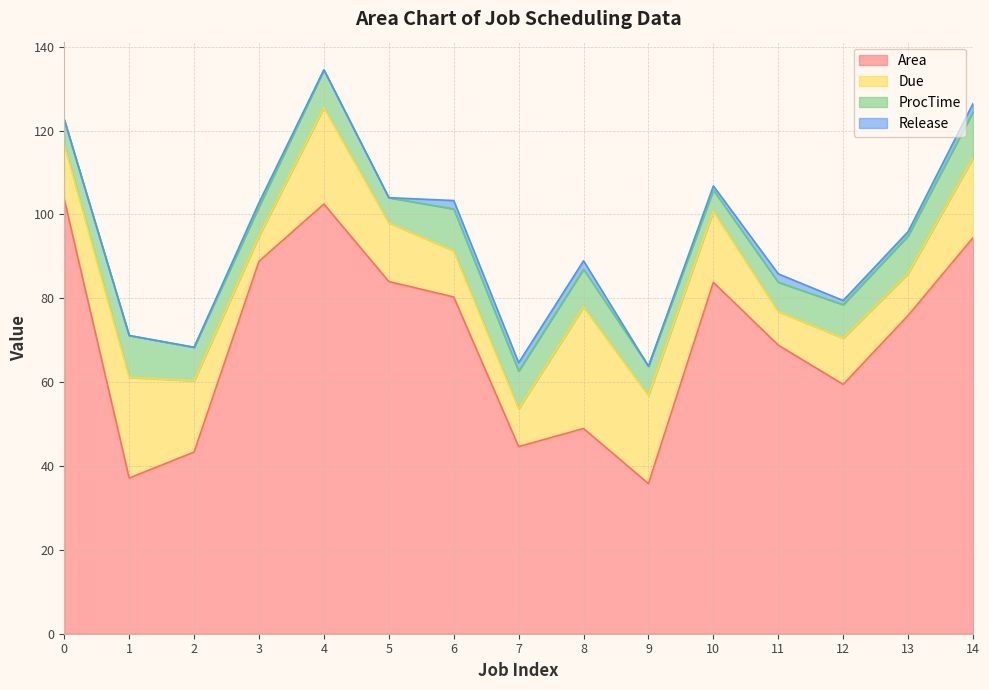

At 11, list the series in order from smallest to largest.

Release, ProcTime, Due, Area